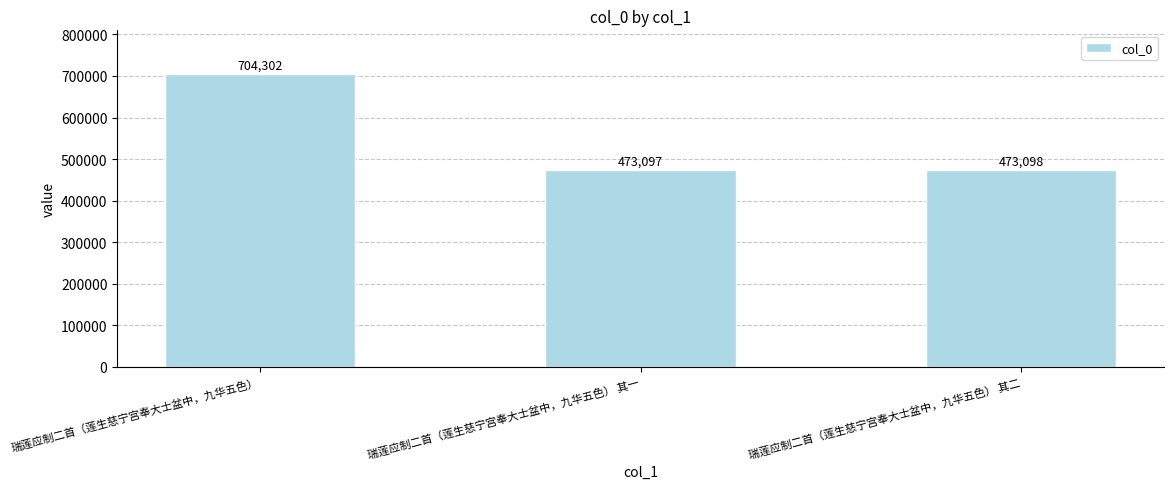

Reading left to right, list all the values displayed in this chart.

瑞莲应制二首（莲生慈宁宫奉大士盆中，九华五色）=704302	瑞莲应制二首（莲生慈宁宫奉大士盆中，九华五色） 其一=473097	瑞莲应制二首（莲生慈宁宫奉大士盆中，九华五色） 其二=473098